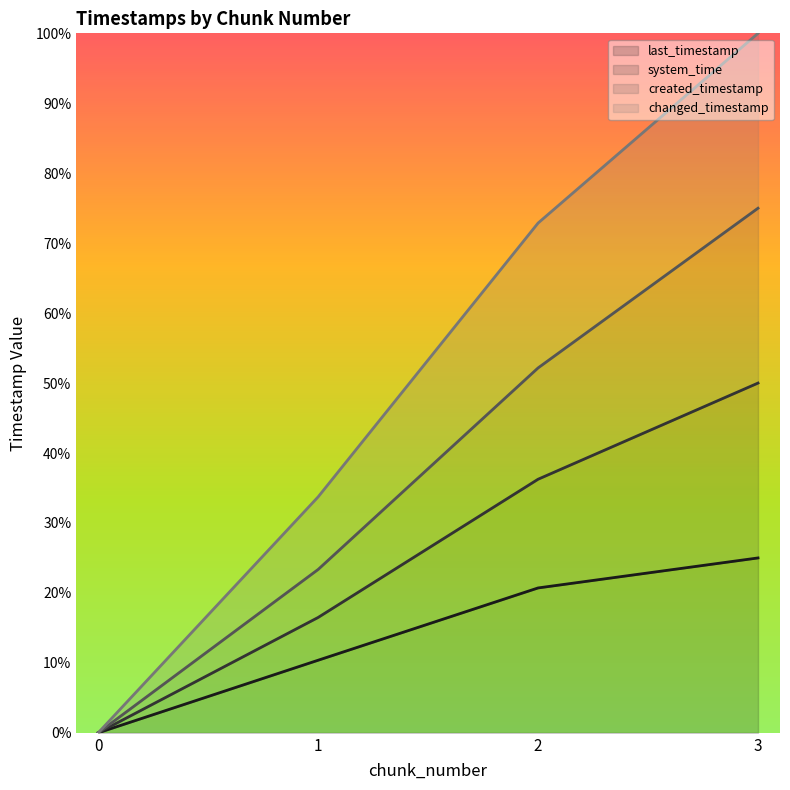

List the series in order of their peak value, lowest first.

last_timestamp, created_timestamp, system_time, changed_timestamp